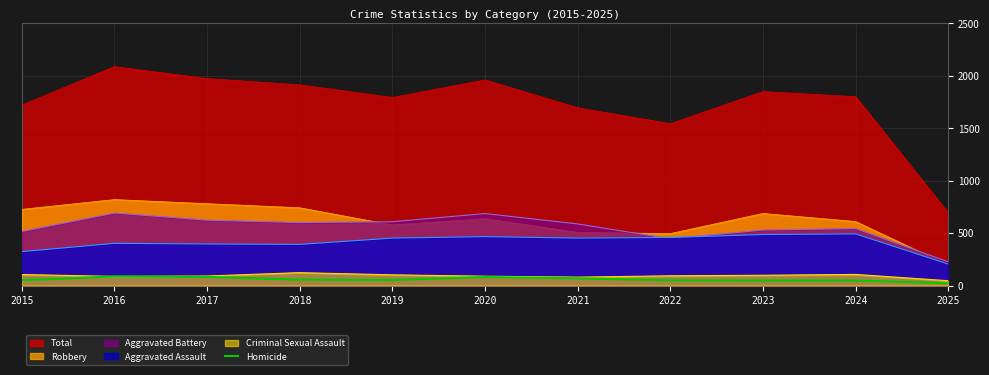

Which series has the largest total across all categories?

Total